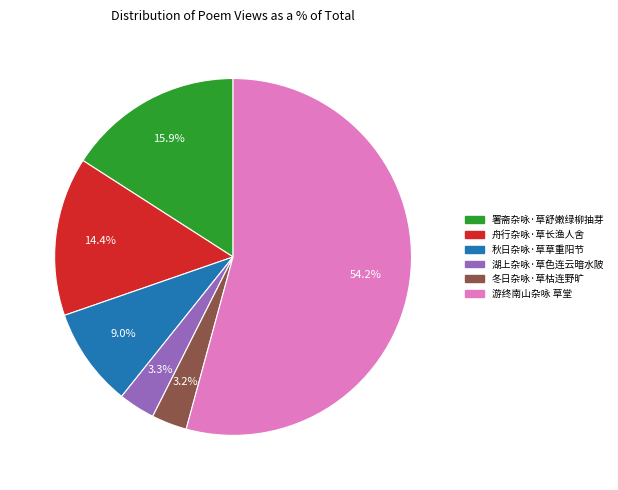

What is the majority slice?

游终南山杂咏 草堂